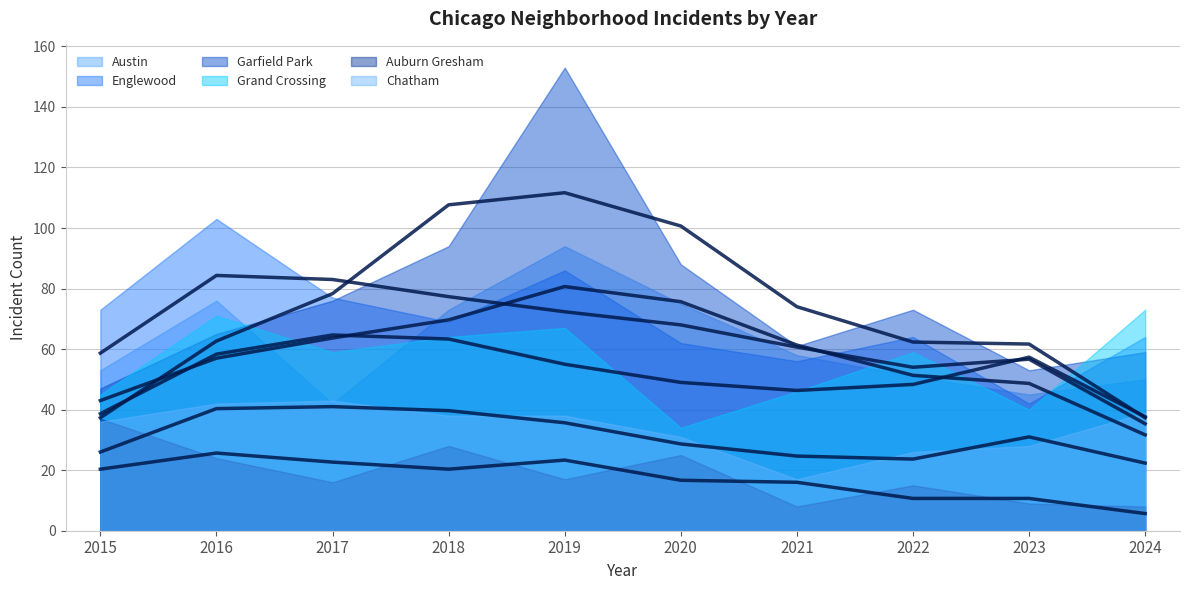

Which series changed the most between 2021 and 2024?

Garfield Park (avg)